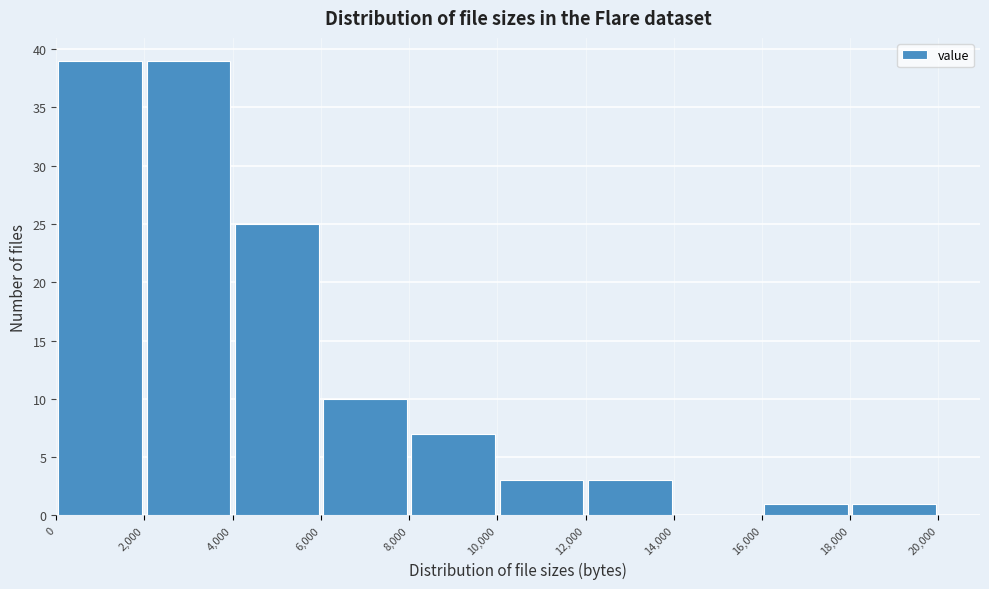

Reading left to right, transcribe this chart: for each bar, give the range it covers on the x-axis and its height. The values are not printed on the chart, so give them approximately, as read against the axis.

0 to 2,000: 39
2,000 to 4,000: 39
4,000 to 6,000: 25
6,000 to 8,000: 10
8,000 to 10,000: 7
10,000 to 12,000: 3
12,000 to 14,000: 3
14,000 to 16,000: 0
16,000 to 18,000: 1
18,000 to 20,000: 1